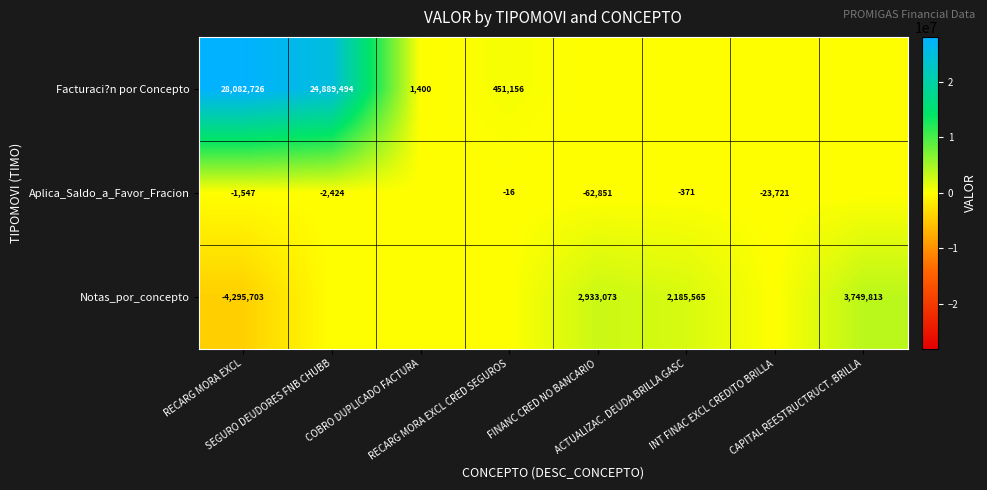

Between RECARG MORA EXCL CRED SEGUROS and SEGURO DEUDORES FNB CHUBB, which is larger?

SEGURO DEUDORES FNB CHUBB